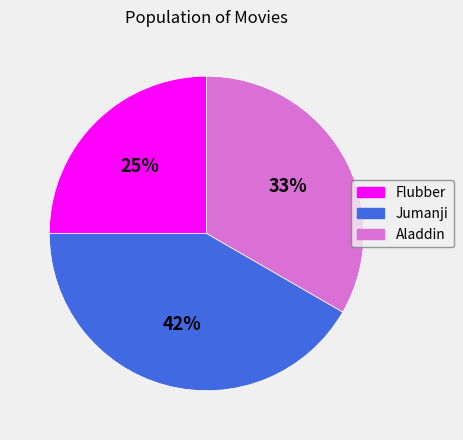

The Flubber slice represents 25% of the pie. True or false?

True